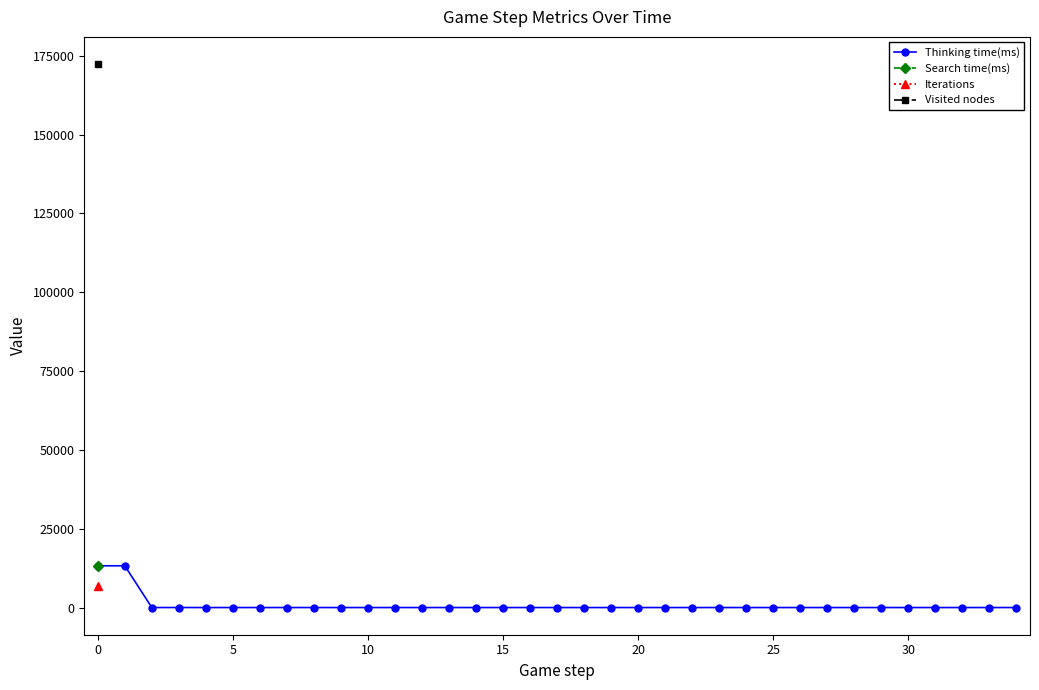

What is the difference between the Thinking time(ms) values at 29 and 25?

1.0